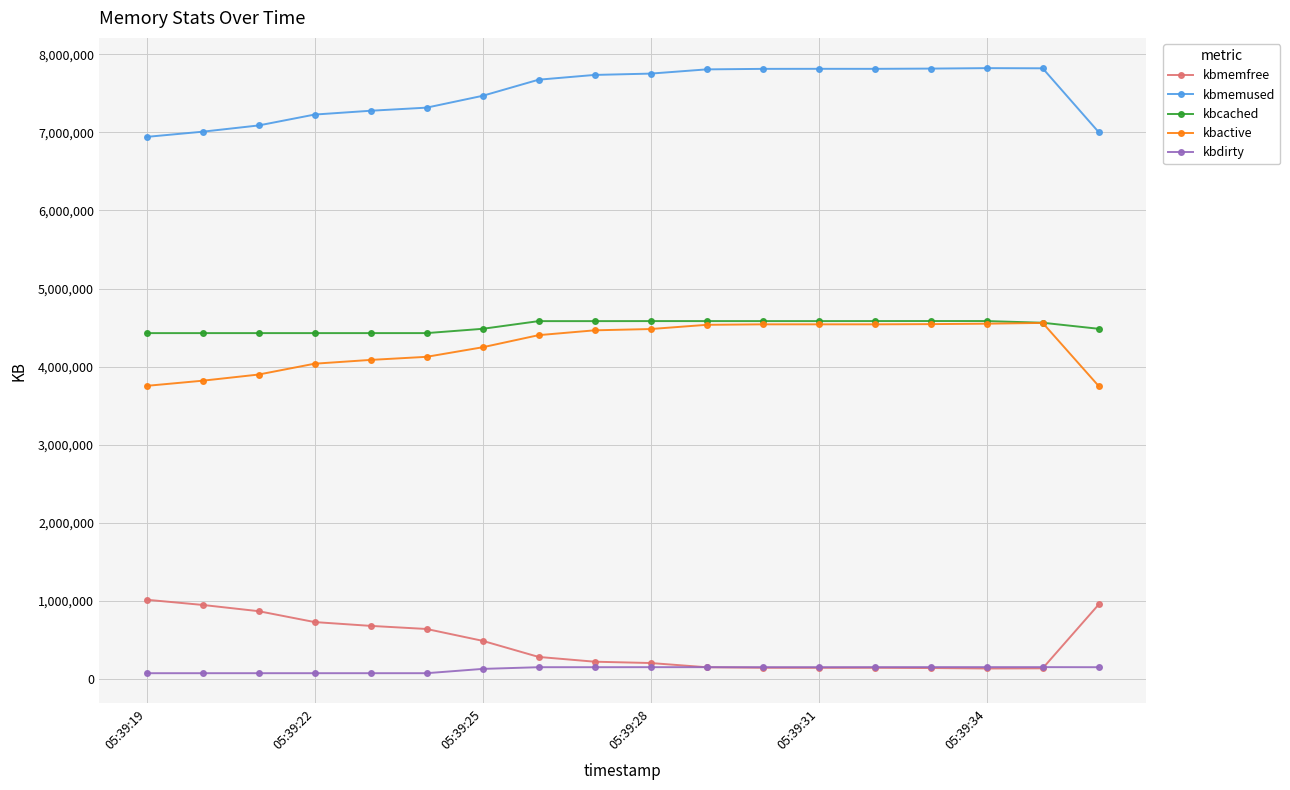

Which series has the largest total across all categories?

kbmemused